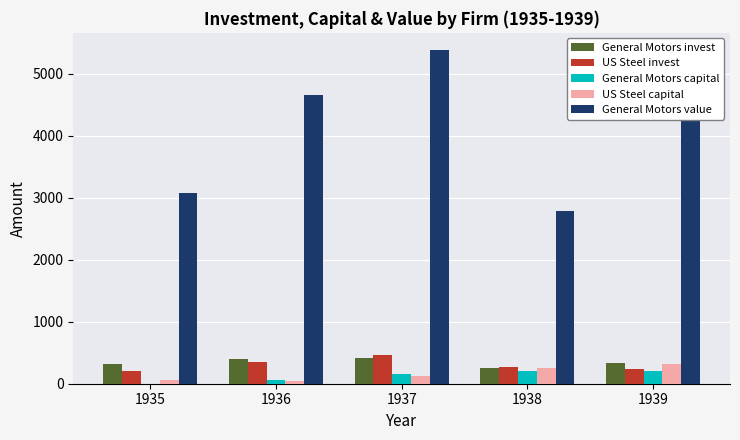

At which label does US Steel invest reach its peak?

1937